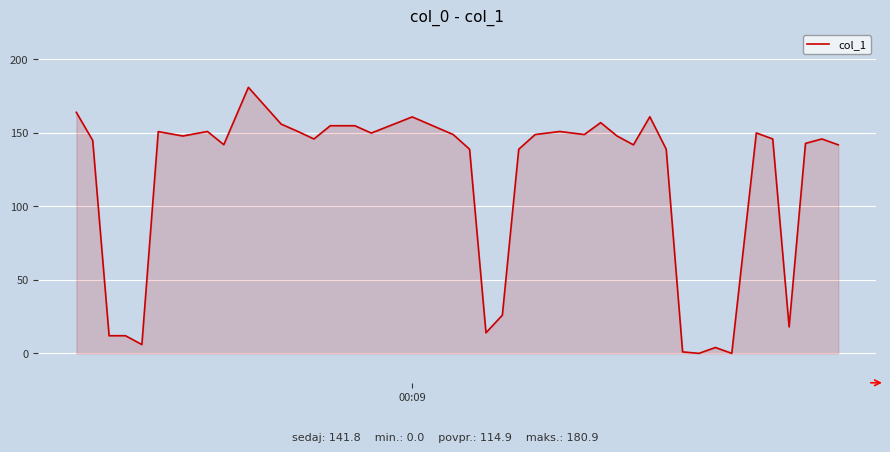

What is the maximum value shown in the chart?

180.9